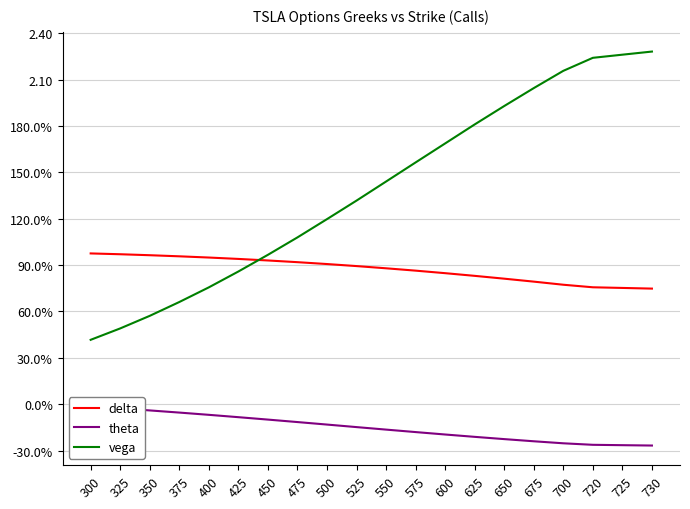

Reading left to right, transcribe all the data shown in this chart.

delta: 300=1.0	325=1.0	350=1.0	375=1.0	400=0.9	425=0.9	450=0.9	475=0.9	500=0.9	525=0.9	550=0.9	575=0.9	600=0.8	625=0.8	650=0.8	675=0.8	700=0.8	720=0.8	725=0.8	730=0.7
theta: 300=-0.0	325=-0.0	350=-0.0	375=-0.1	400=-0.1	425=-0.1	450=-0.1	475=-0.1	500=-0.1	525=-0.1	550=-0.2	575=-0.2	600=-0.2	625=-0.2	650=-0.2	675=-0.2	700=-0.3	720=-0.3	725=-0.3	730=-0.3
vega: 300=0.4	325=0.5	350=0.6	375=0.7	400=0.8	425=0.9	450=1.0	475=1.1	500=1.2	525=1.3	550=1.4	575=1.6	600=1.7	625=1.8	650=1.9	675=2.0	700=2.2	720=2.2	725=2.3	730=2.3